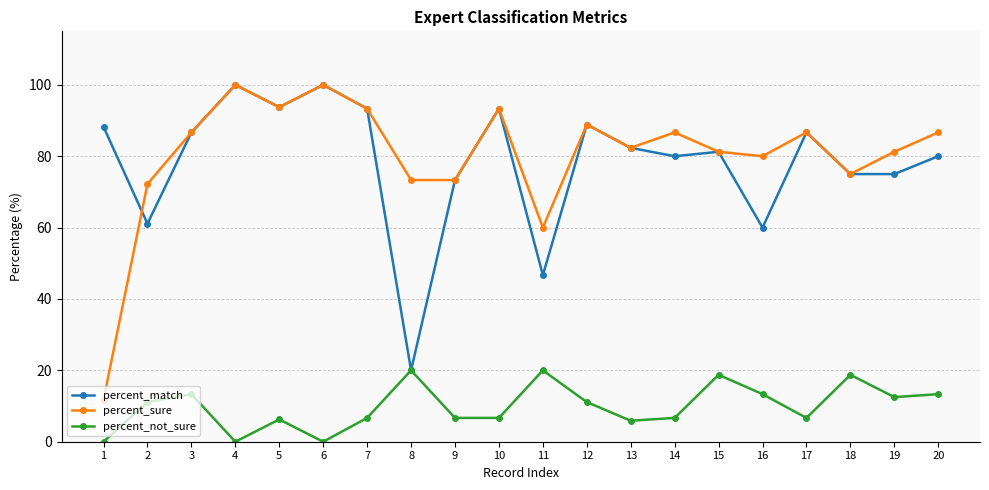

What is the lowest value of the percent_sure series?

11.8